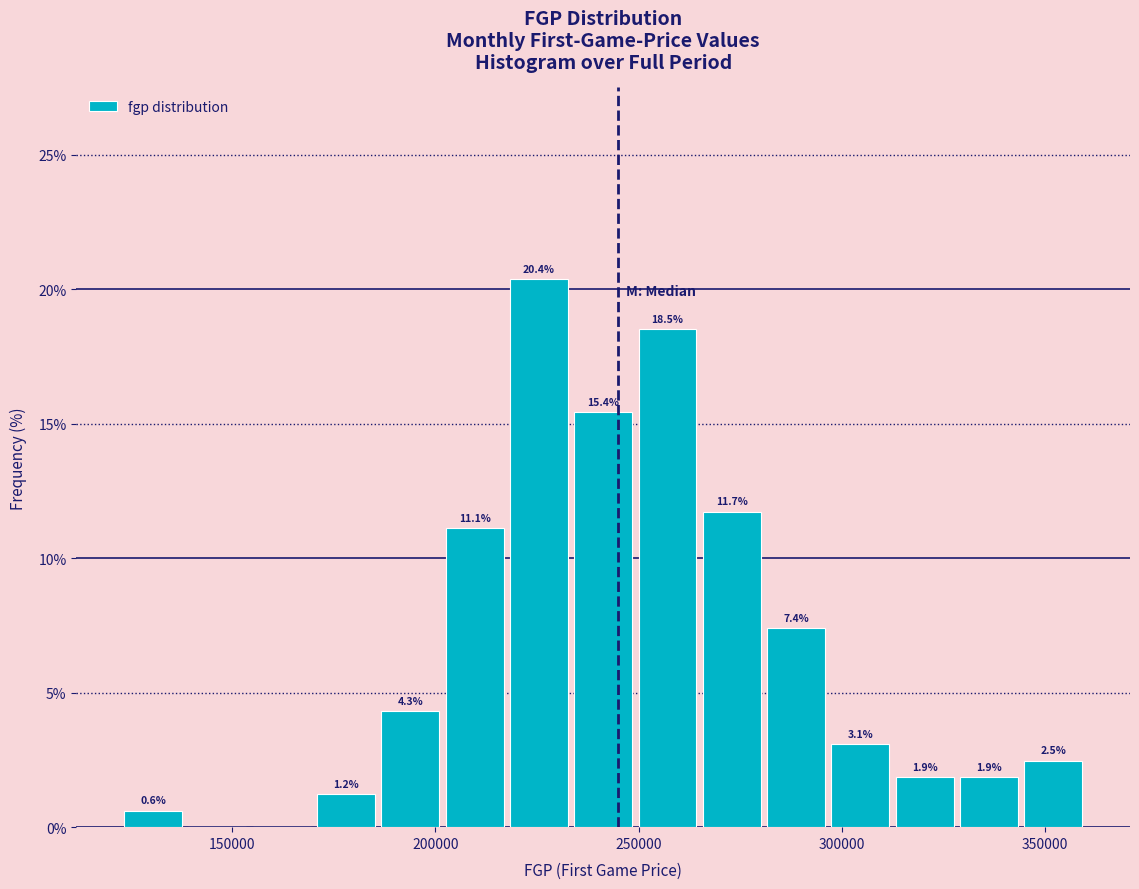

Around what value on the x-axis is the tallest bar? Give the approximate position of its centre, as read against the axis.

225000